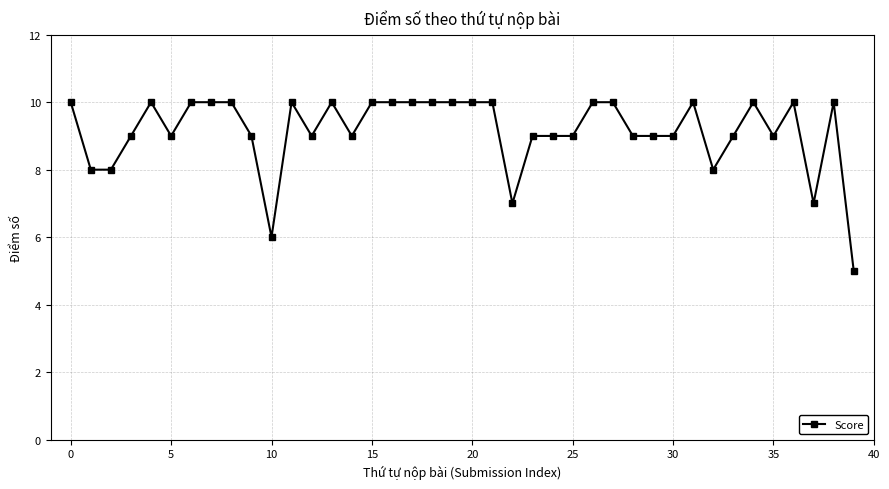

What is the minimum value shown in the chart?

5